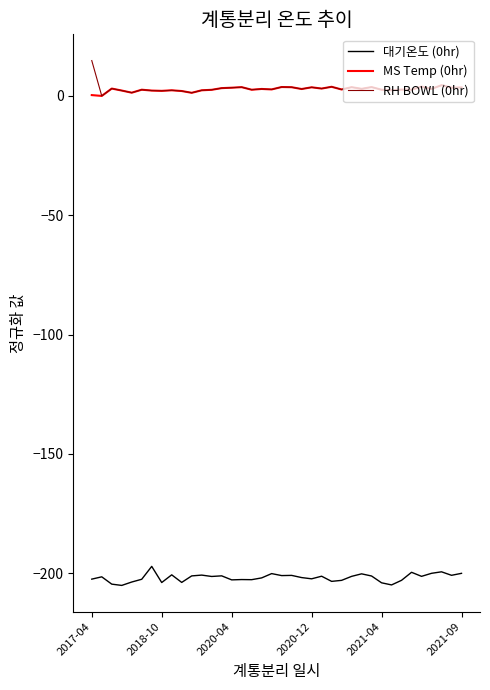

What is the smallest value displayed?

-205.2